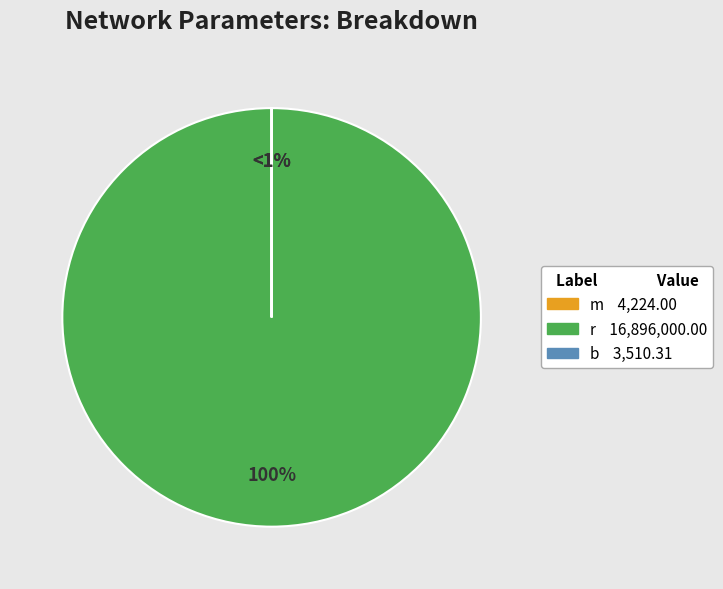

Which slice is the smallest?

b